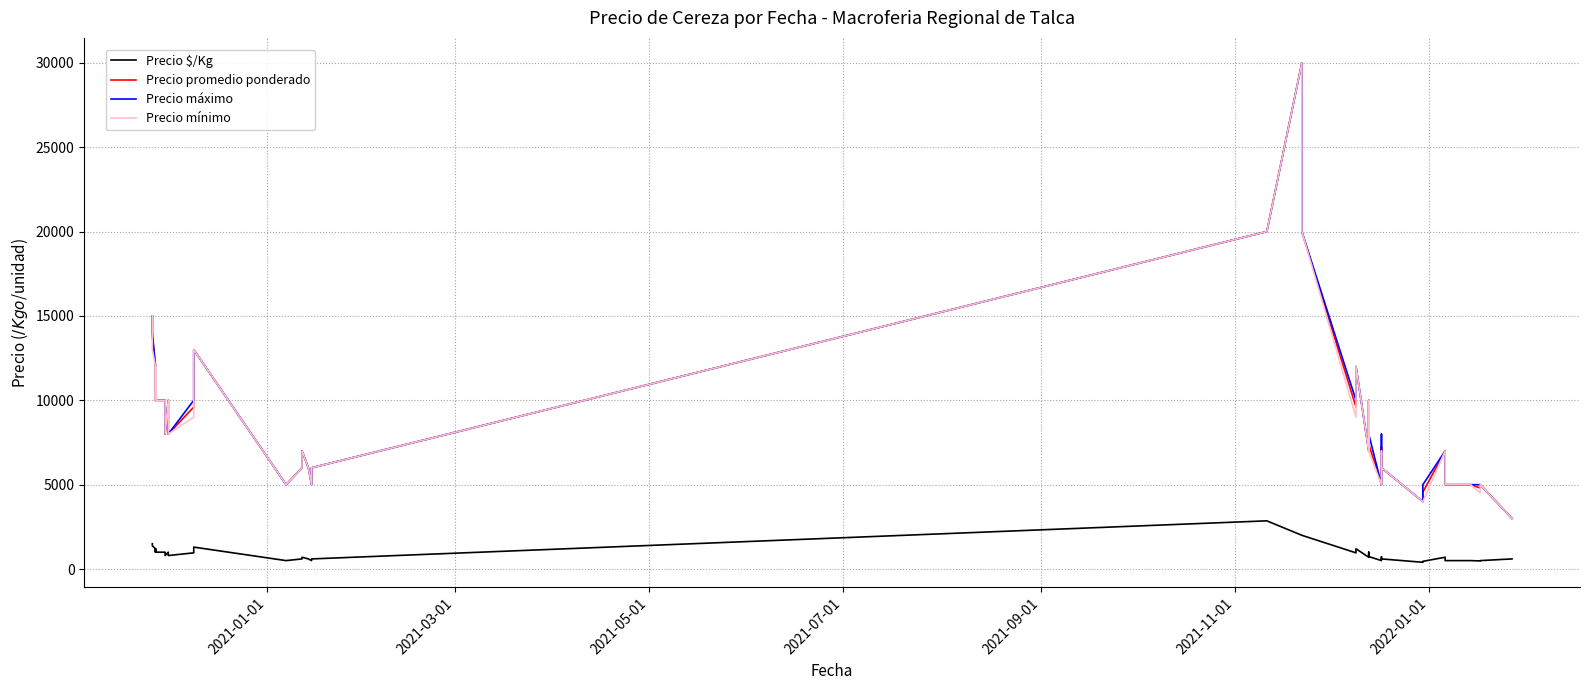

Does the chart display data point markers on the line(s)?

No